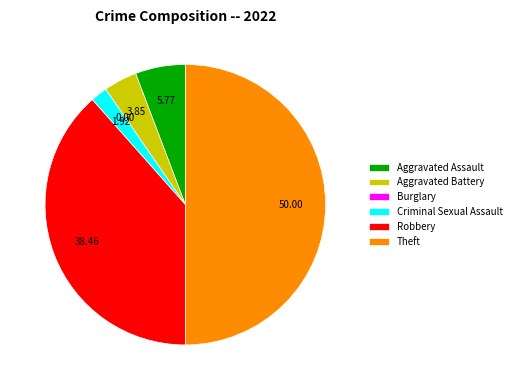

Which has a higher value, Aggravated Battery or Theft?

Theft